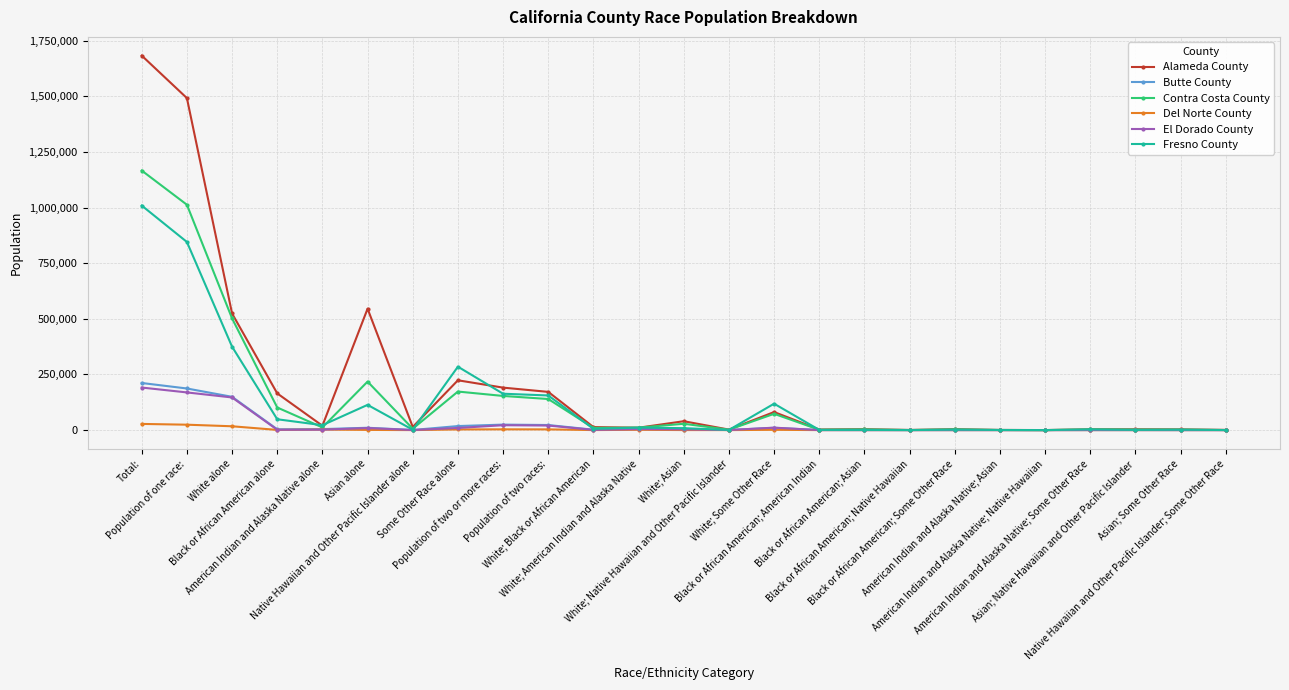

True or false: Fresno County and Alameda County cross at least once.

True